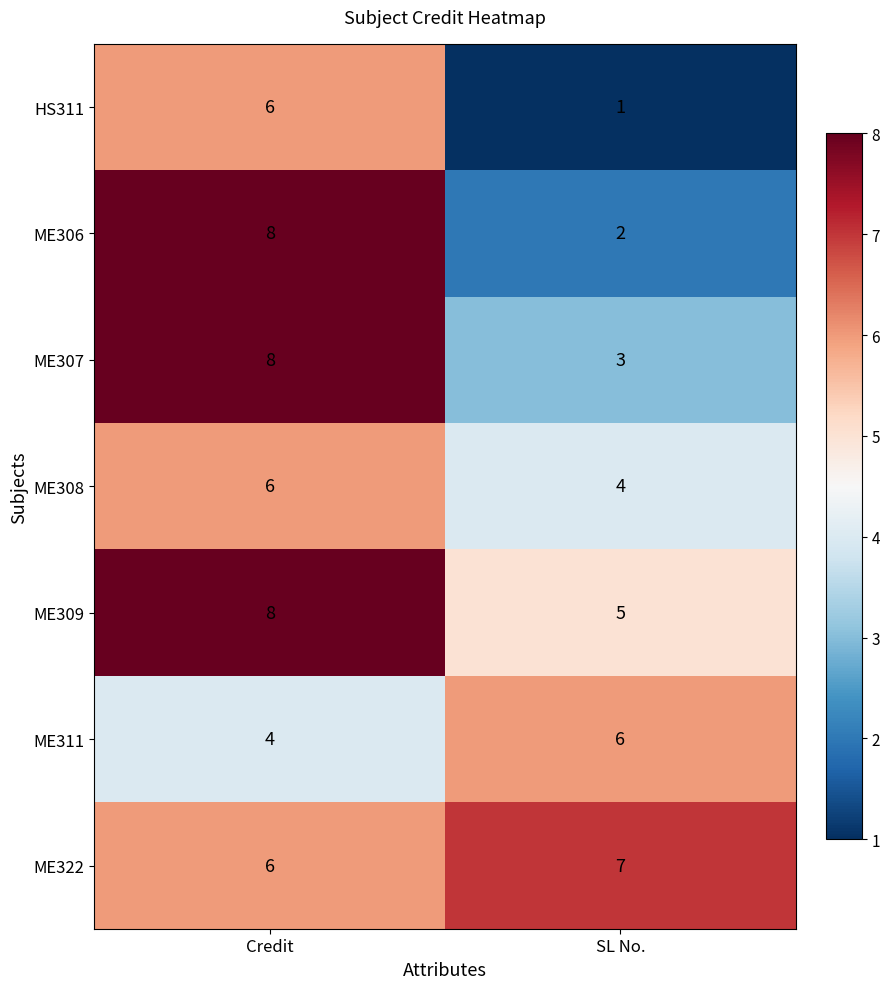

What is the sum of the ME322 values at SL No. and Credit?

13